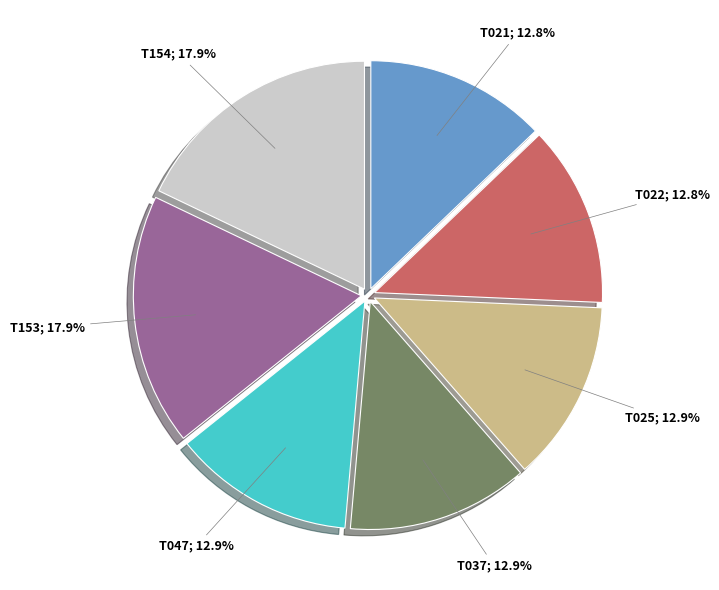

Is there any slice that represents more than half of the pie?

No